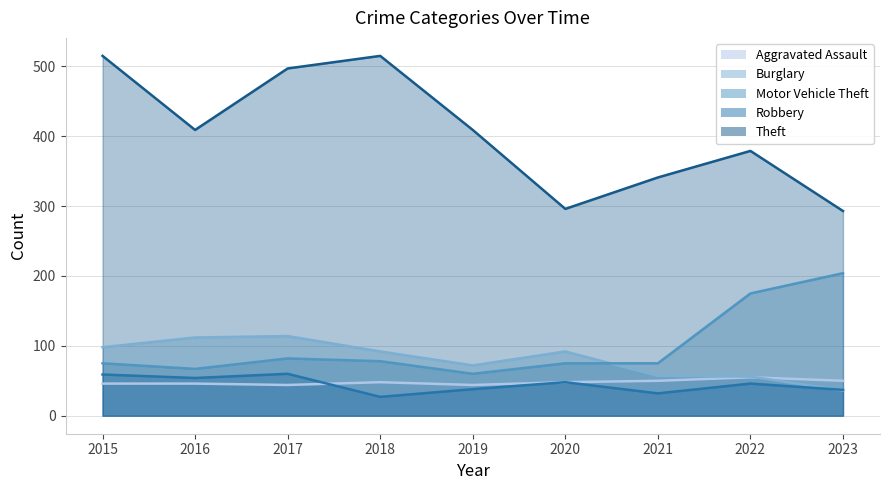

Rank the series by their maximum value, from lowest to highest.

Aggravated Assault, Robbery, Burglary, Motor Vehicle Theft, Theft